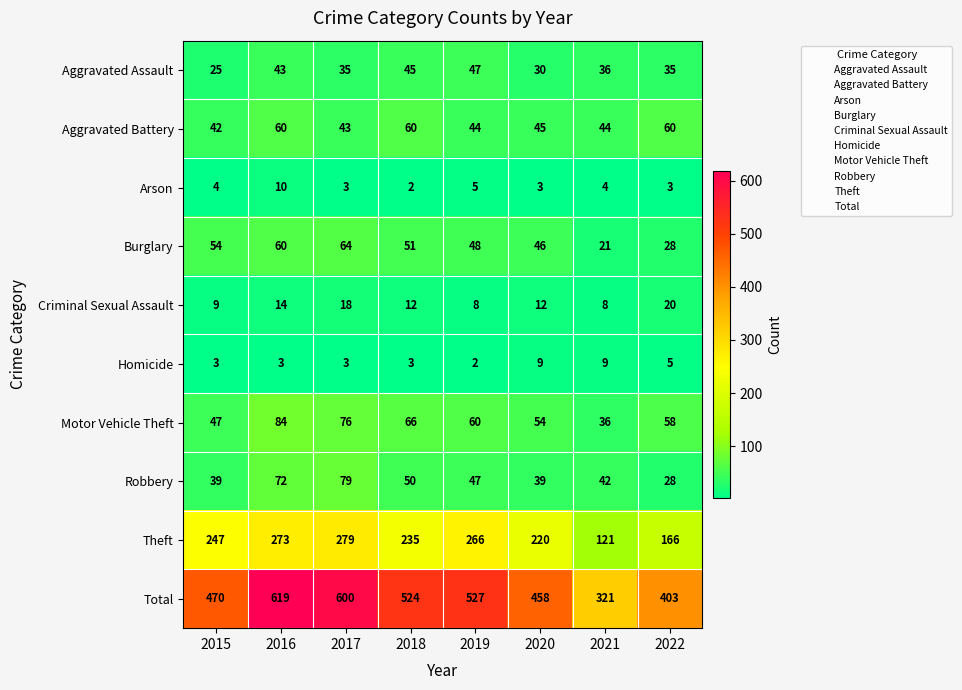

The value of Arson at 2022 is 3. True or false?

True